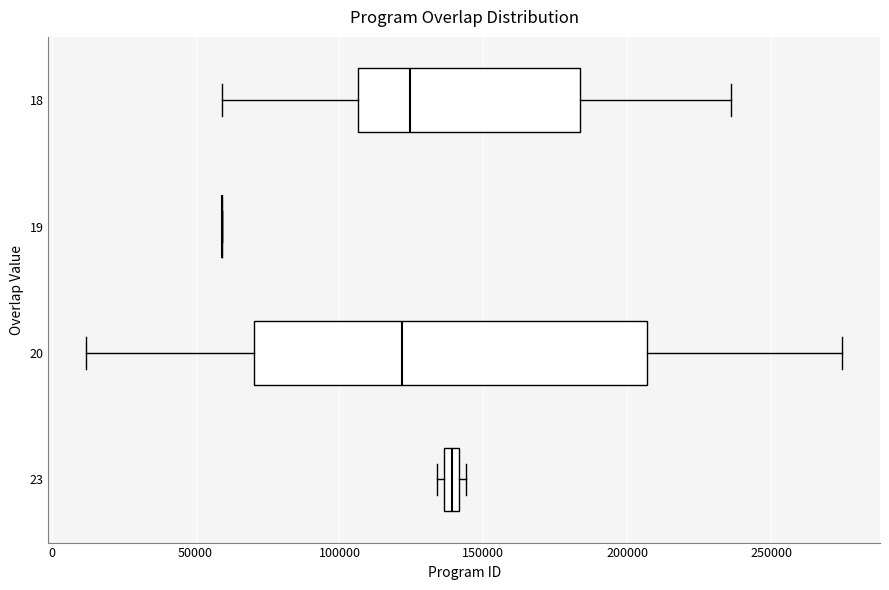

Where does the median line of the box at y = 18 sit on the x-axis? The values are not printed on the chart, so give them approximately, as read against the axis.

125000